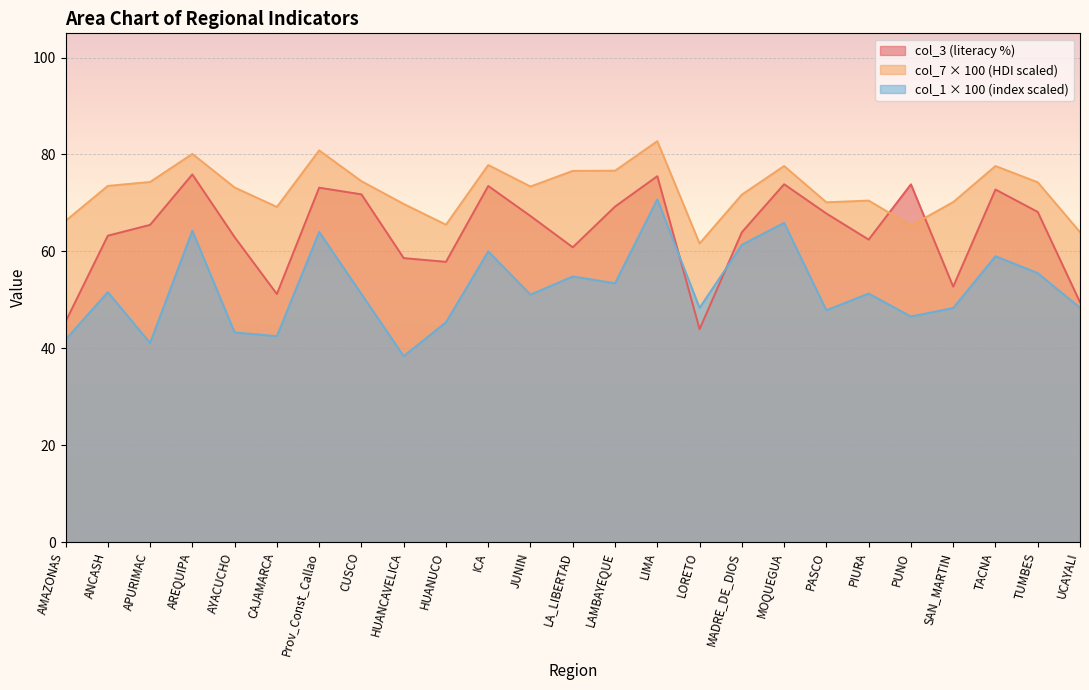

At how many categories does at least one series exceed 54?

25